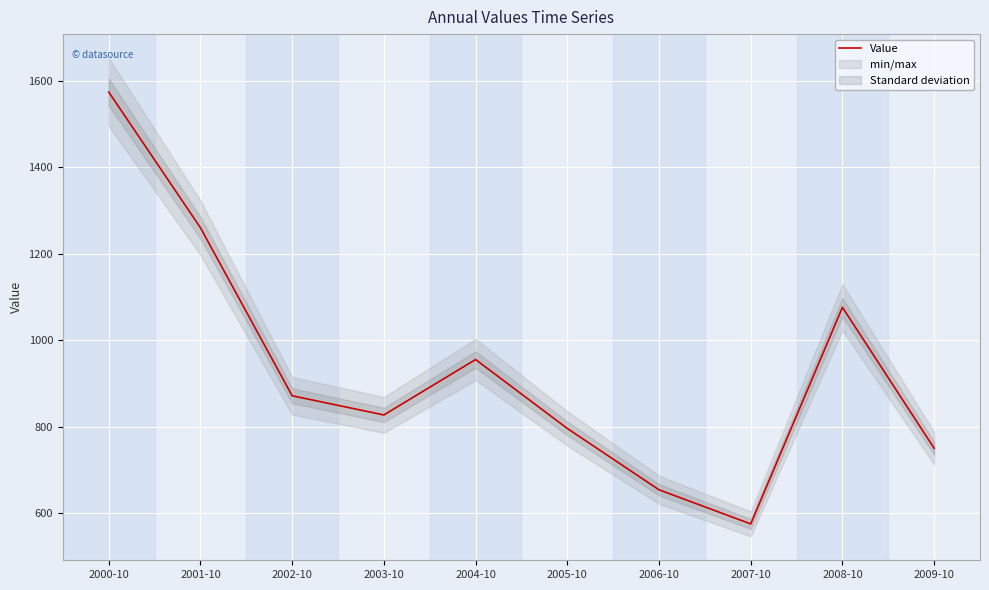

Rank the categories by value from highest to lowest.

2000-10, 2001-10, 2008-10, 2004-10, 2002-10, 2003-10, 2005-10, 2009-10, 2006-10, 2007-10